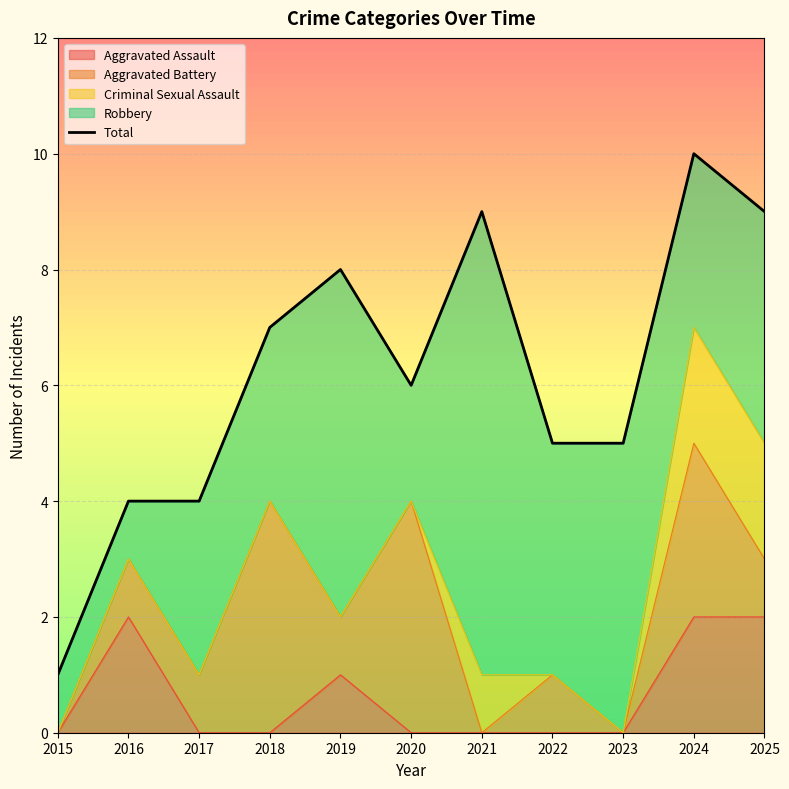

What is the difference between the maximum and second lowest values?

6